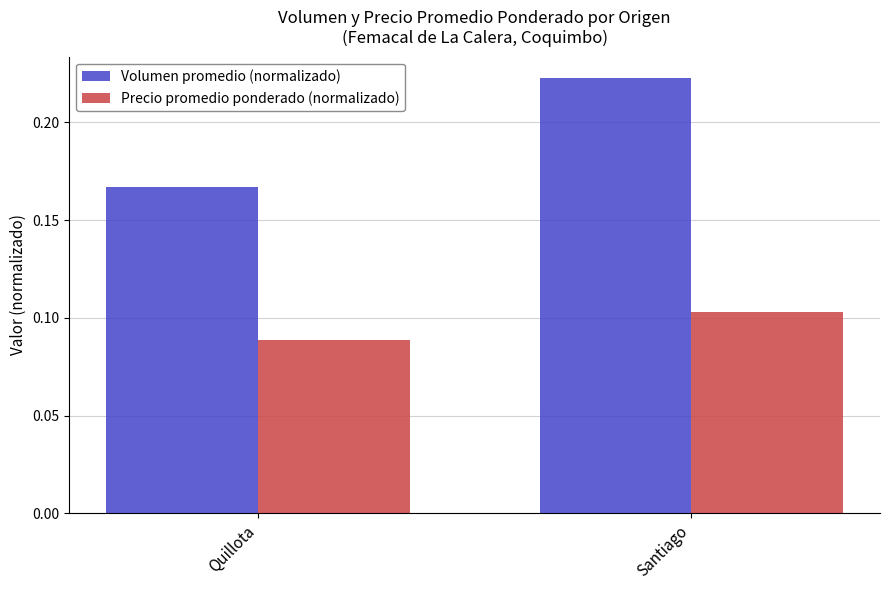

What are all the series names shown in the legend?

Volumen promedio (normalizado), Precio promedio ponderado (normalizado)